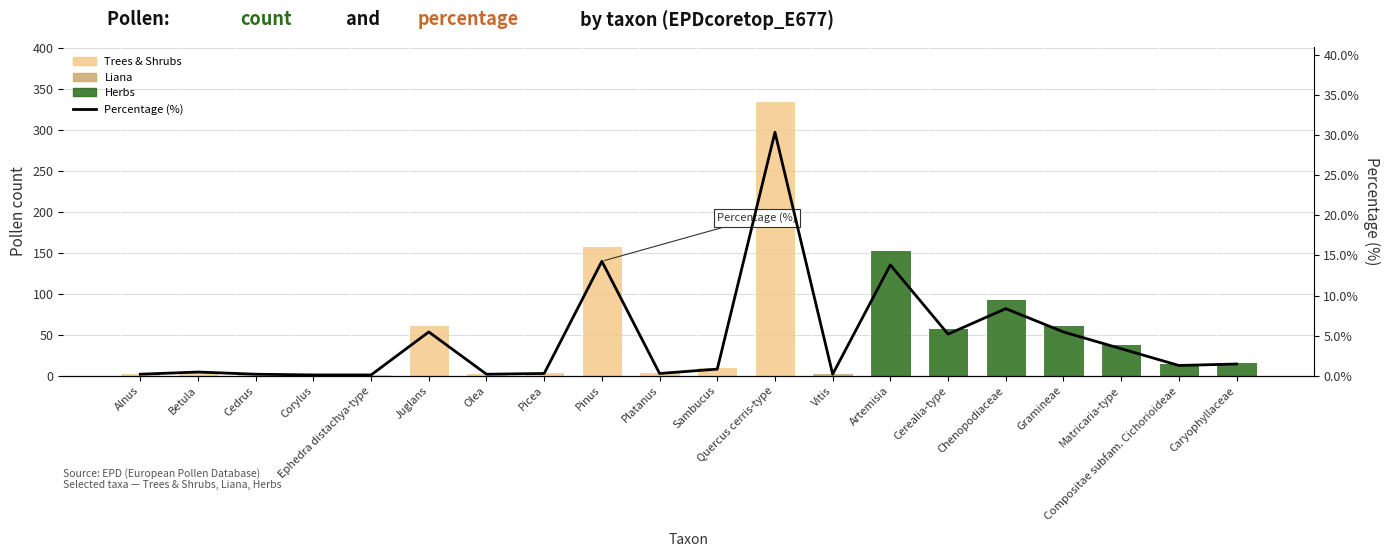

What position from the right is Caryophyllaceae?

1